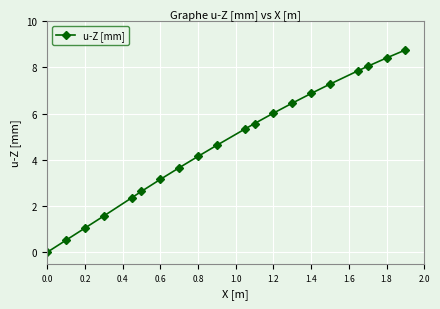

True or false: there are more than 1 points higher than both neighbors.

False